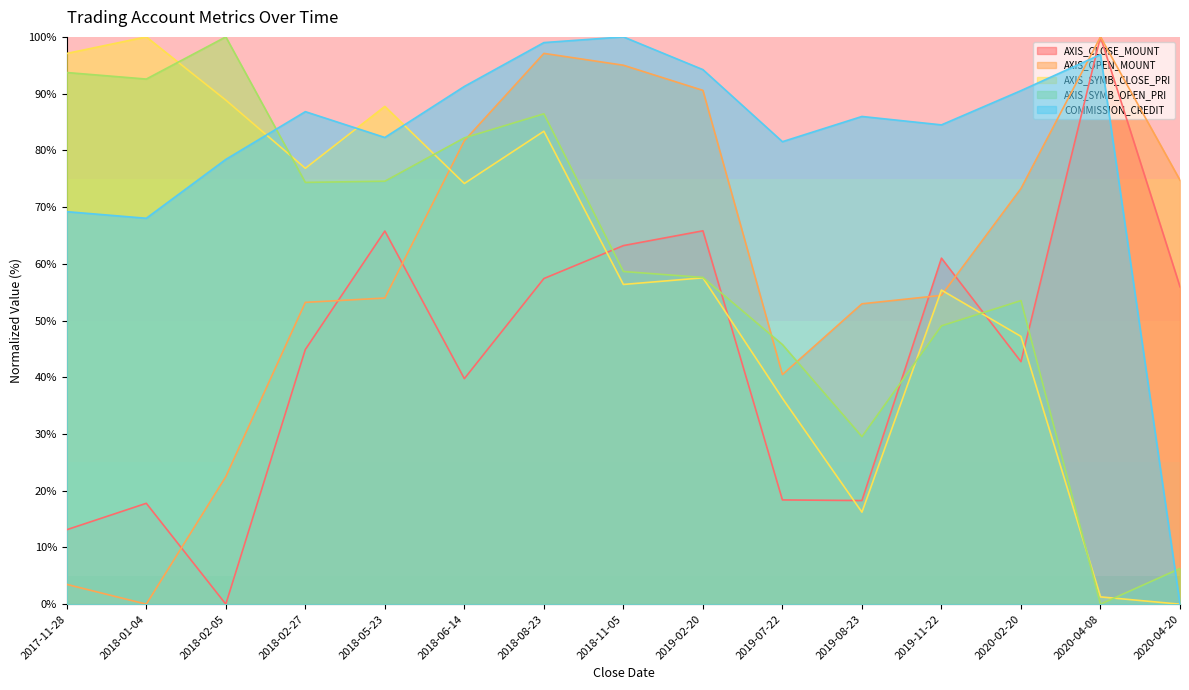

The AXIS_OPEN_MOUNT series shows 75.6 at 2018-02-27. True or false?

False